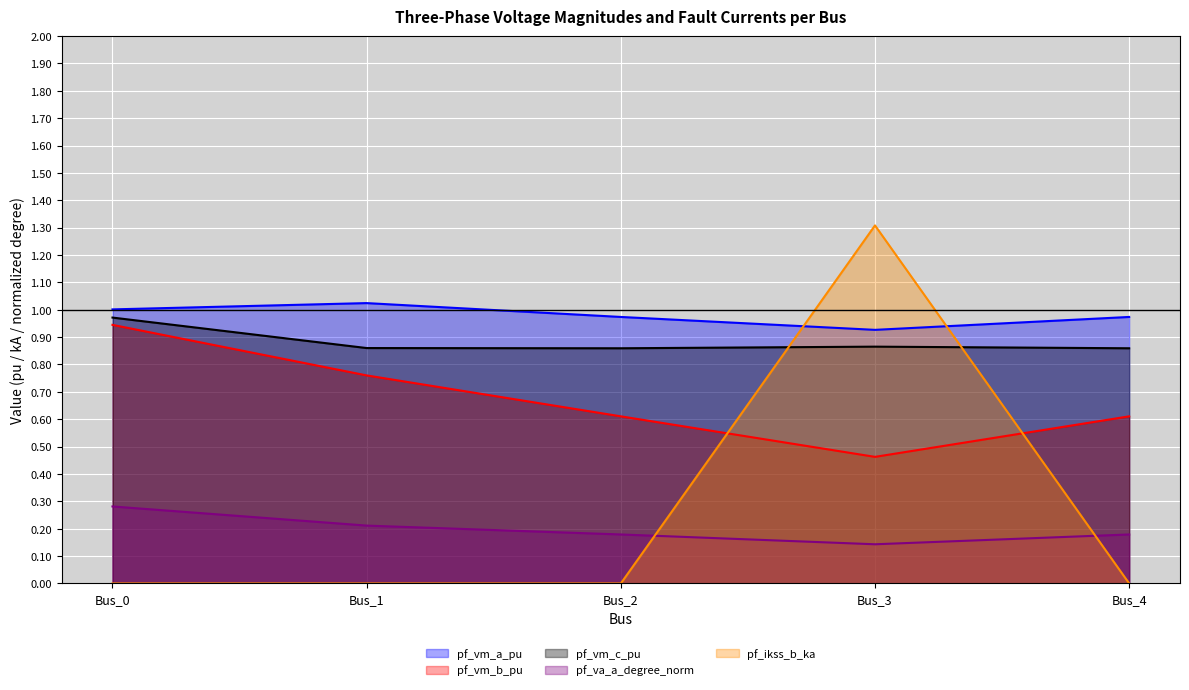

True or false: pf_vm_c_pu has more than 1 points higher than both neighbors.

False